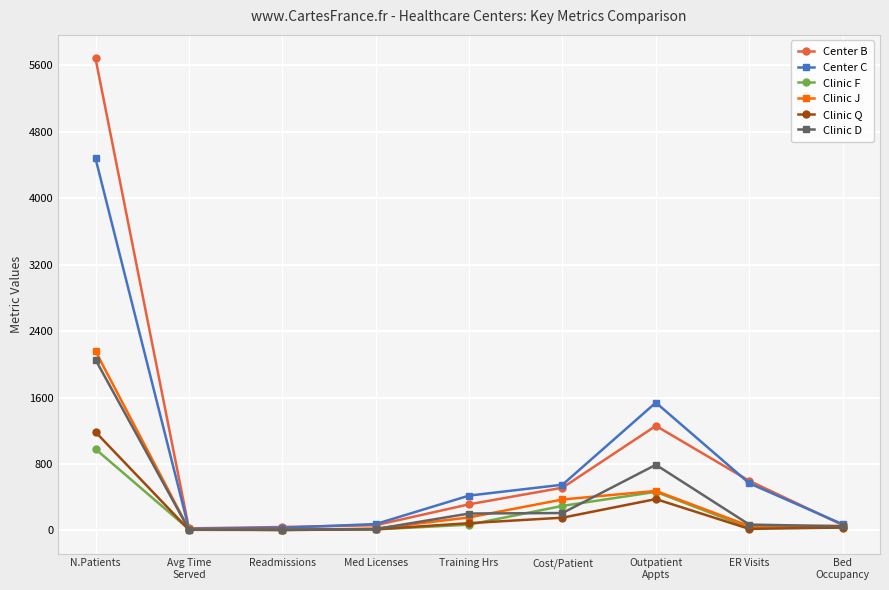

Read the Clinic F value at Outpatient
Appts.

465.0